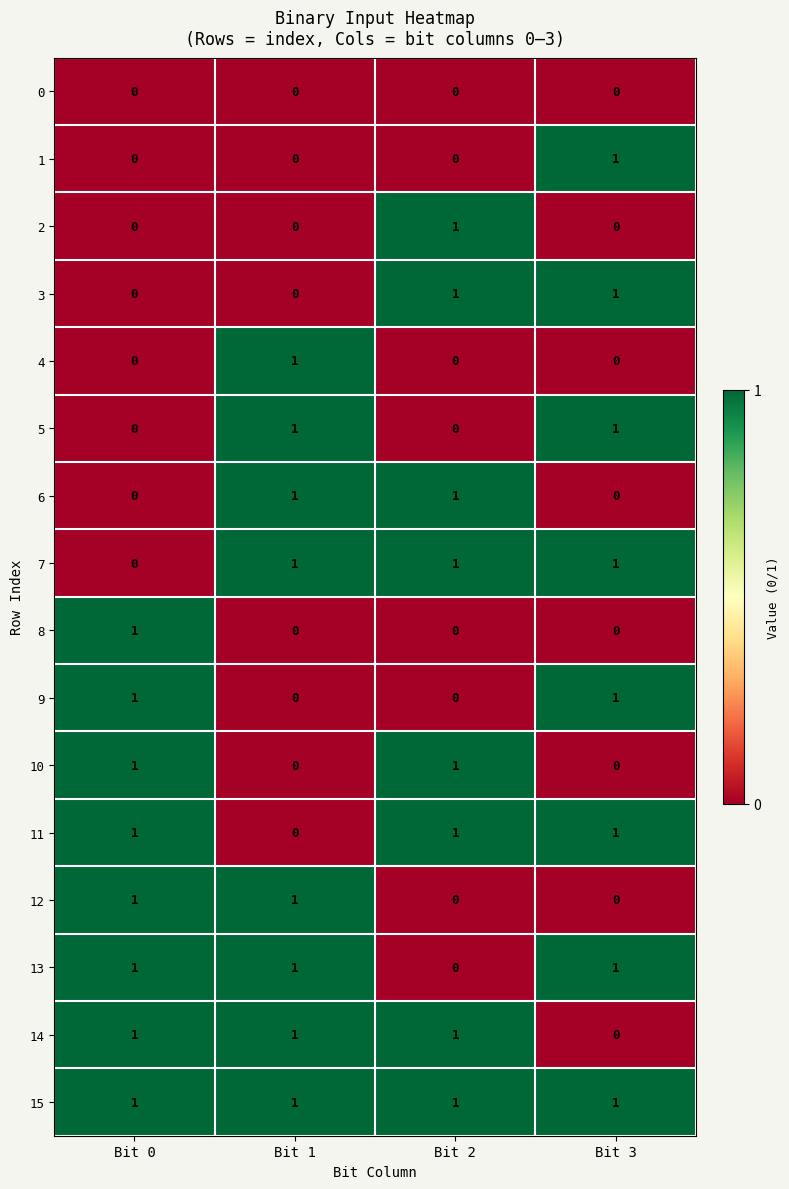

How many 14 values are between 1 and 2?

3